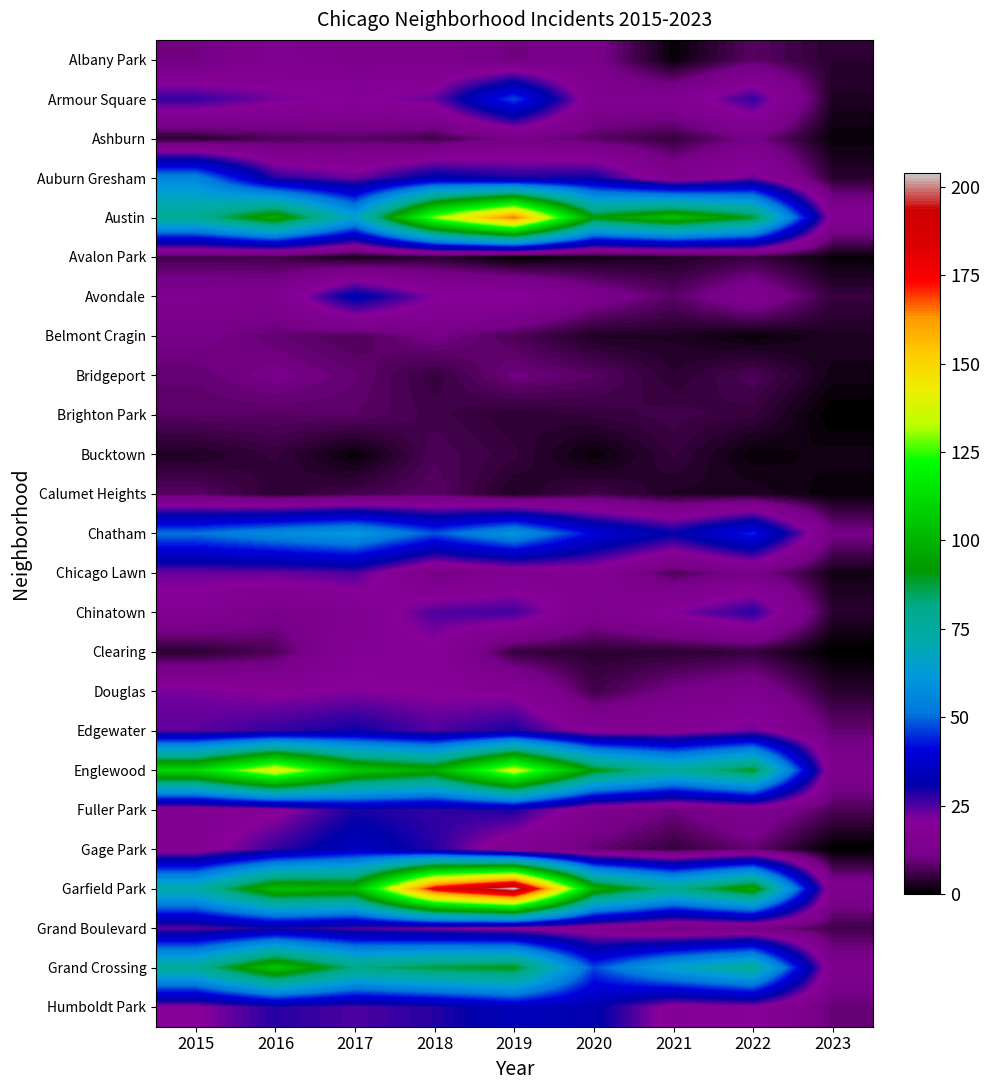

List the series in order of their peak value, highest first.

Garfield Park, Austin, Englewood, Grand Crossing, Chatham, Auburn Gresham, Armour Square, Gage Park, Humboldt Park, Avondale, Edgewater, Fuller Park, Grand Boulevard, Chinatown, Chicago Lawn, Douglas, Clearing, Albany Park, Ashburn, Belmont Cragin, Bridgeport, Brighton Park, Calumet Heights, Bucktown, Avalon Park